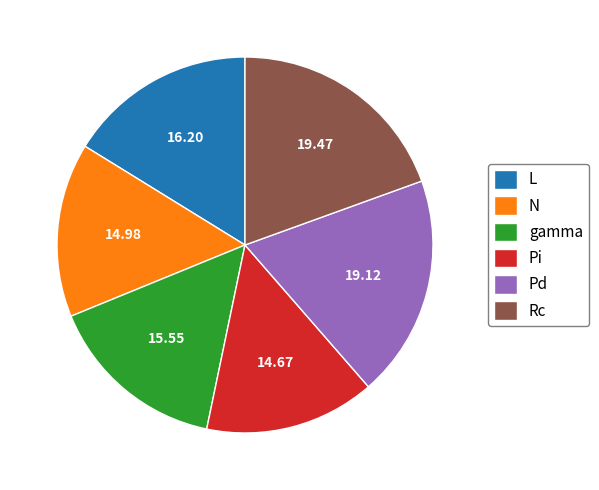

How many slices are in this pie chart?

6